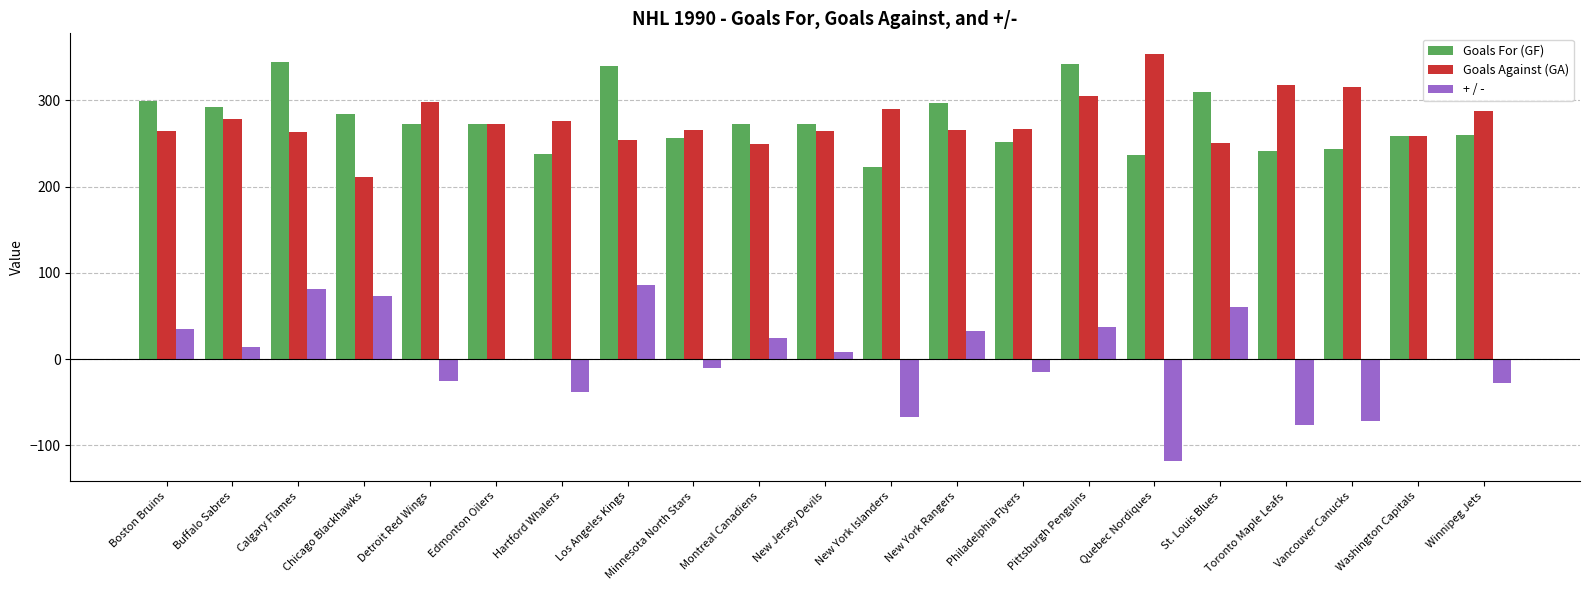

True or false: Goals Against (GA) has a value of 315 at Vancouver Canucks.

True